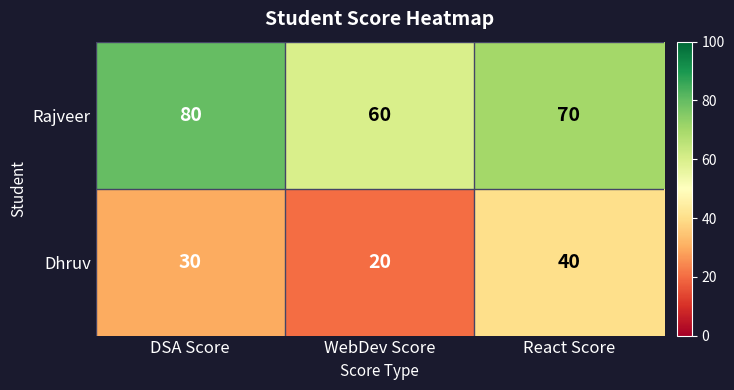

Reading left to right, extract all data points from this chart.

Rajveer: DSA Score=80	WebDev Score=60	React Score=70
Dhruv: DSA Score=30	WebDev Score=20	React Score=40